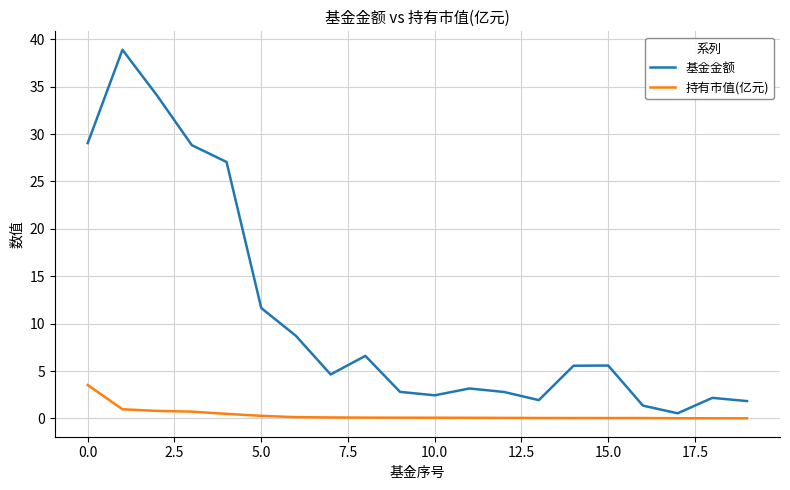

List the series in order of their overall mean, highest first.

基金金额, 持有市值(亿元)